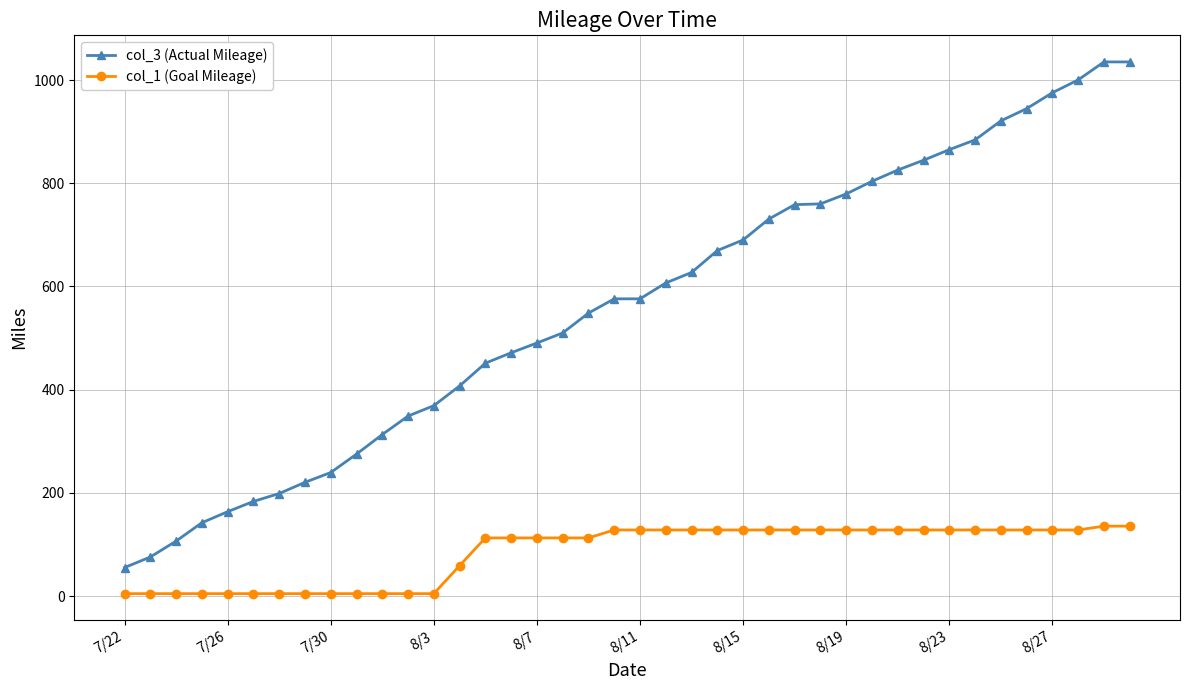

Which series has the largest total across all categories?

col_3 (Actual Mileage)